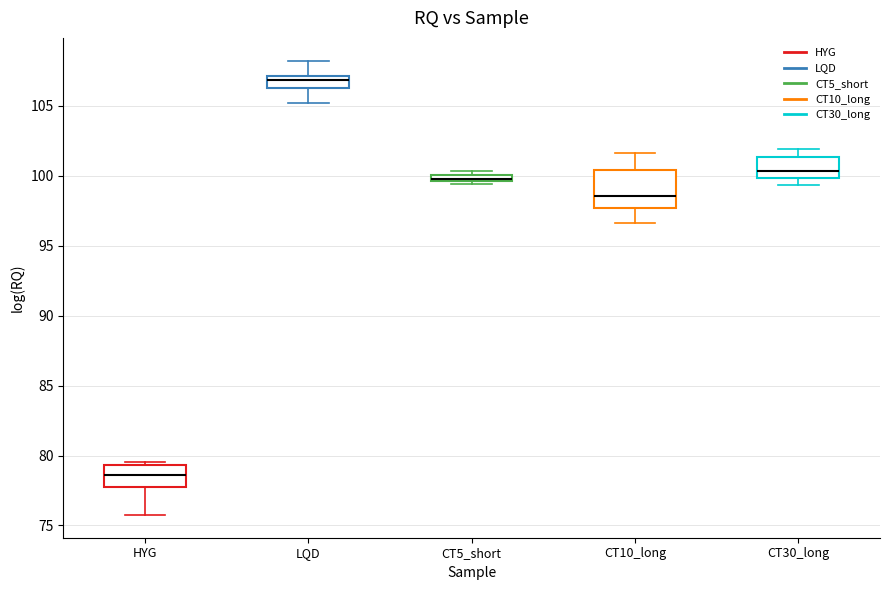

Comparing the boxes themselves (not the whiskers), which one is the tallest?

CT10_long